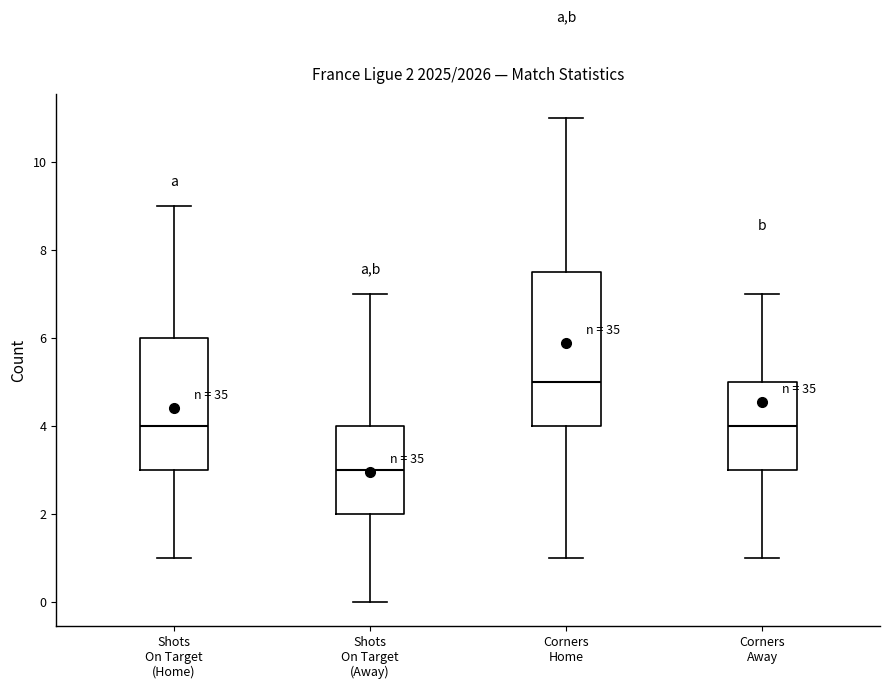

Comparing the boxes themselves (not the whiskers), which one is the tallest?

Corners Home